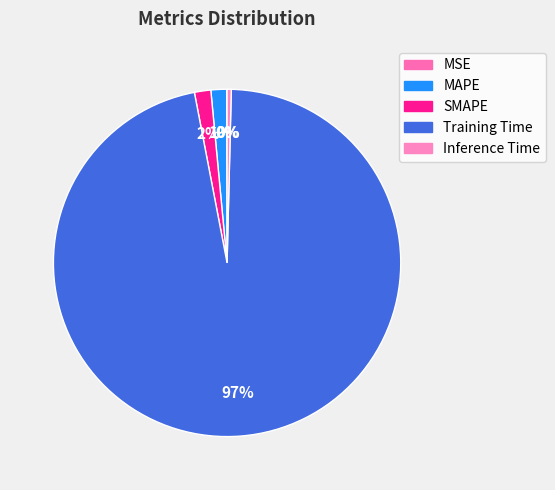

Rank the categories by value from lowest to highest.

MSE, Inference Time, MAPE, SMAPE, Training Time